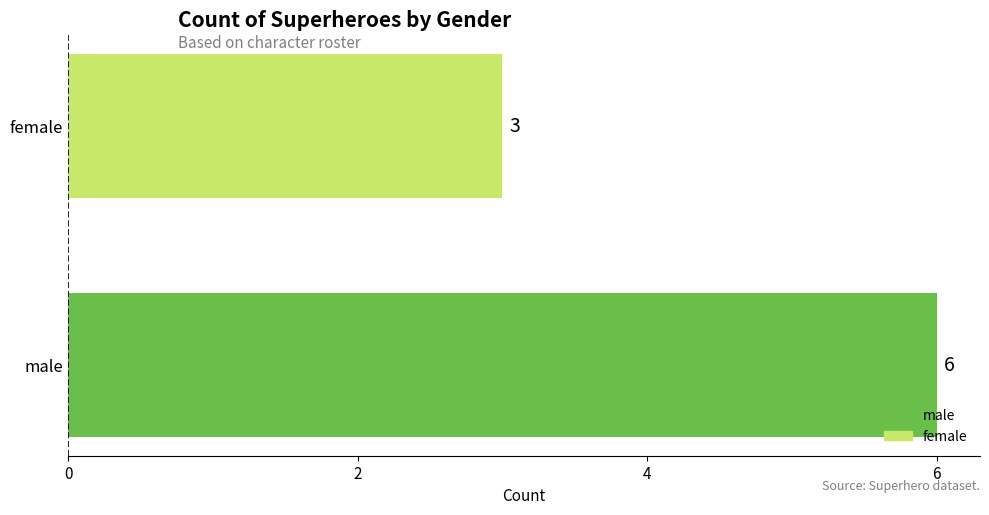

How many data points does each series have?

2